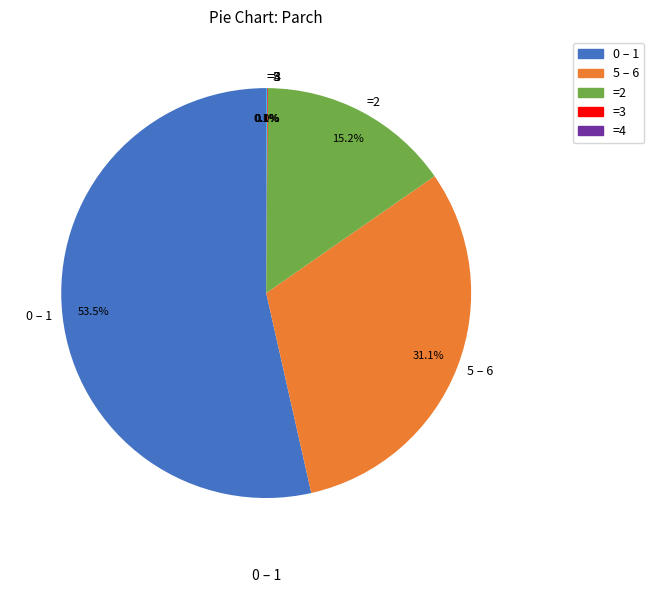

Does 0 – 1 represent more than half of the total?

Yes